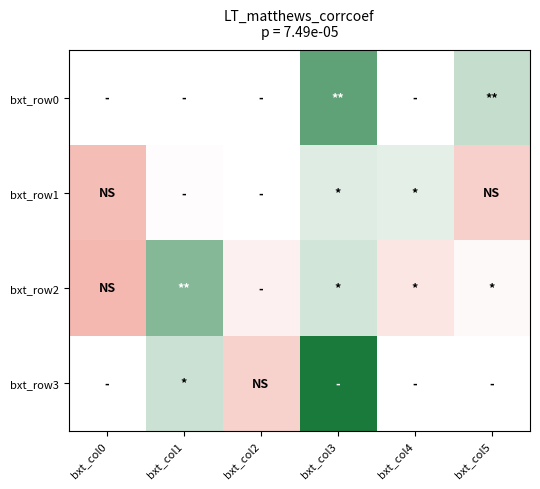

What is the difference between the bxt_row3 values at bxt_col2 and bxt_col1?

22.3